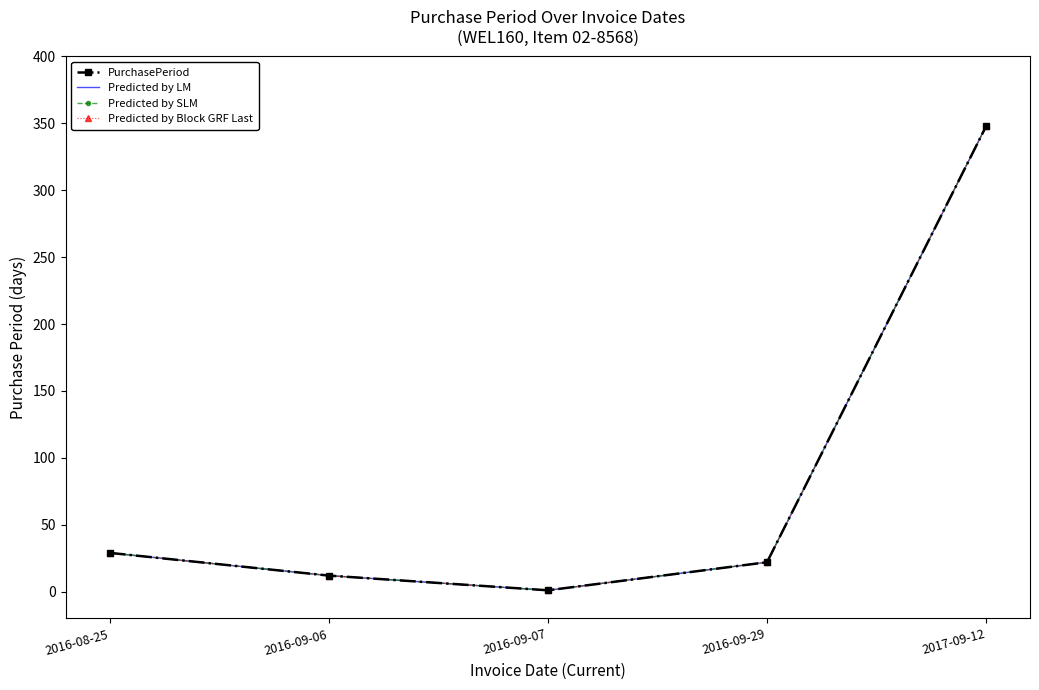

True or false: Predicted by Block GRF Last and PurchasePeriod intersect in this chart.

False